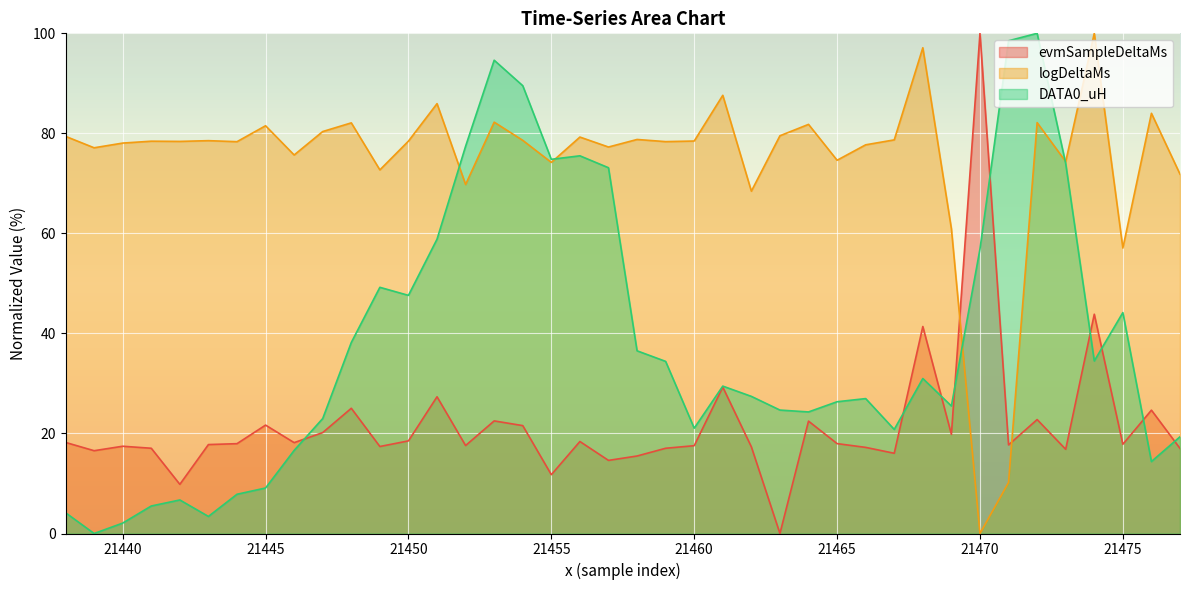

How many values in DATA0_uH are above zero?

39